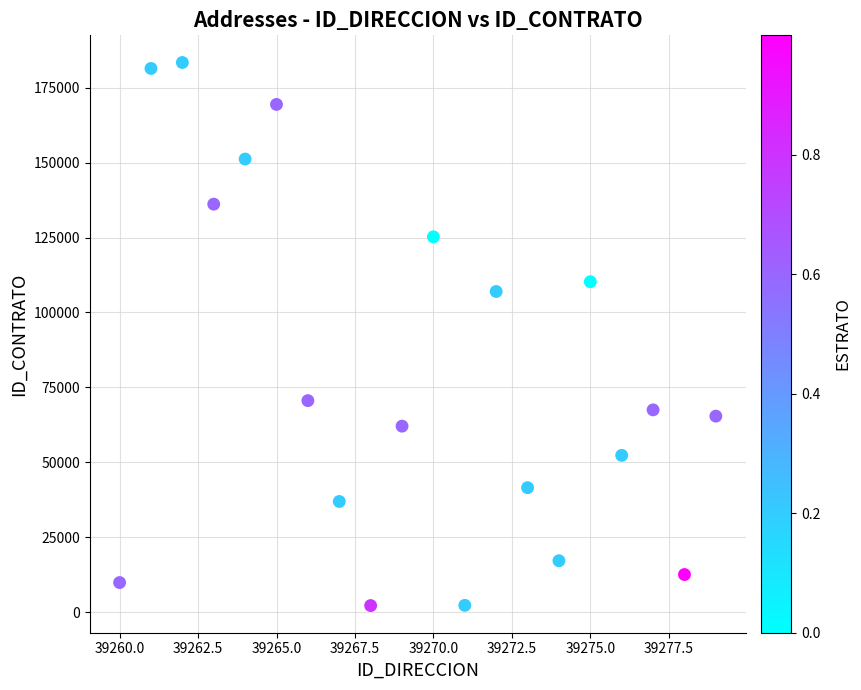

What Y value in the scatter plot is closest to 92816?

107001